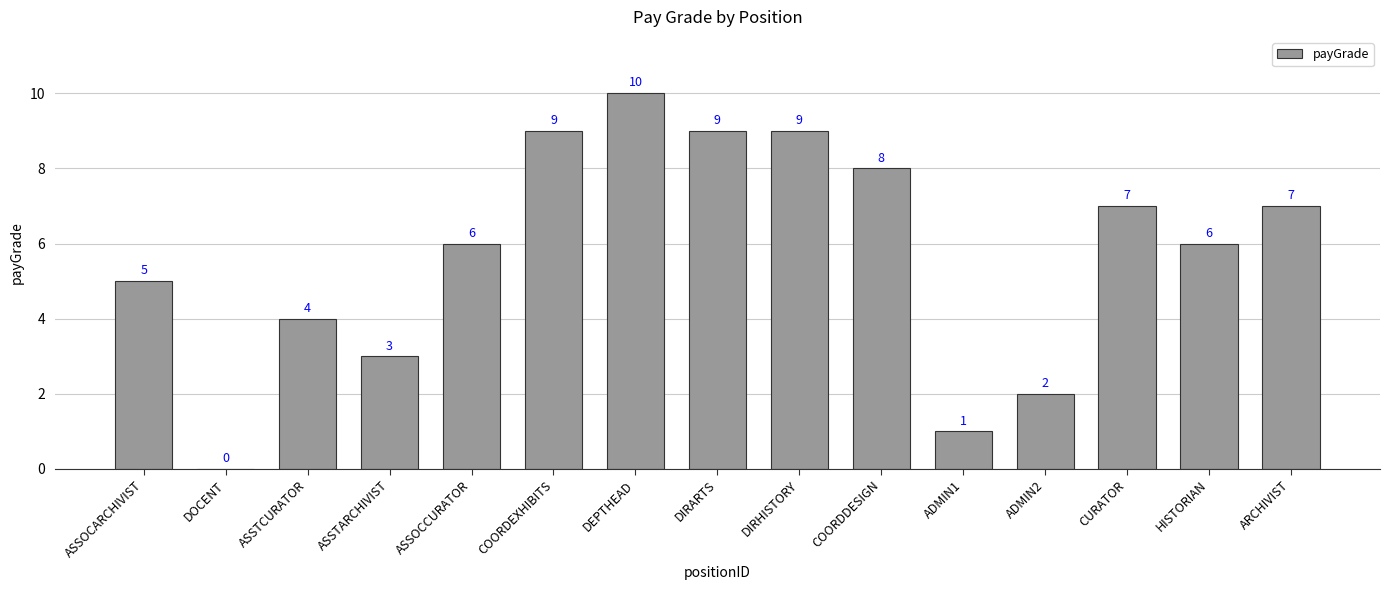

What is the difference between the values at DIRARTS and ADMIN2?

7